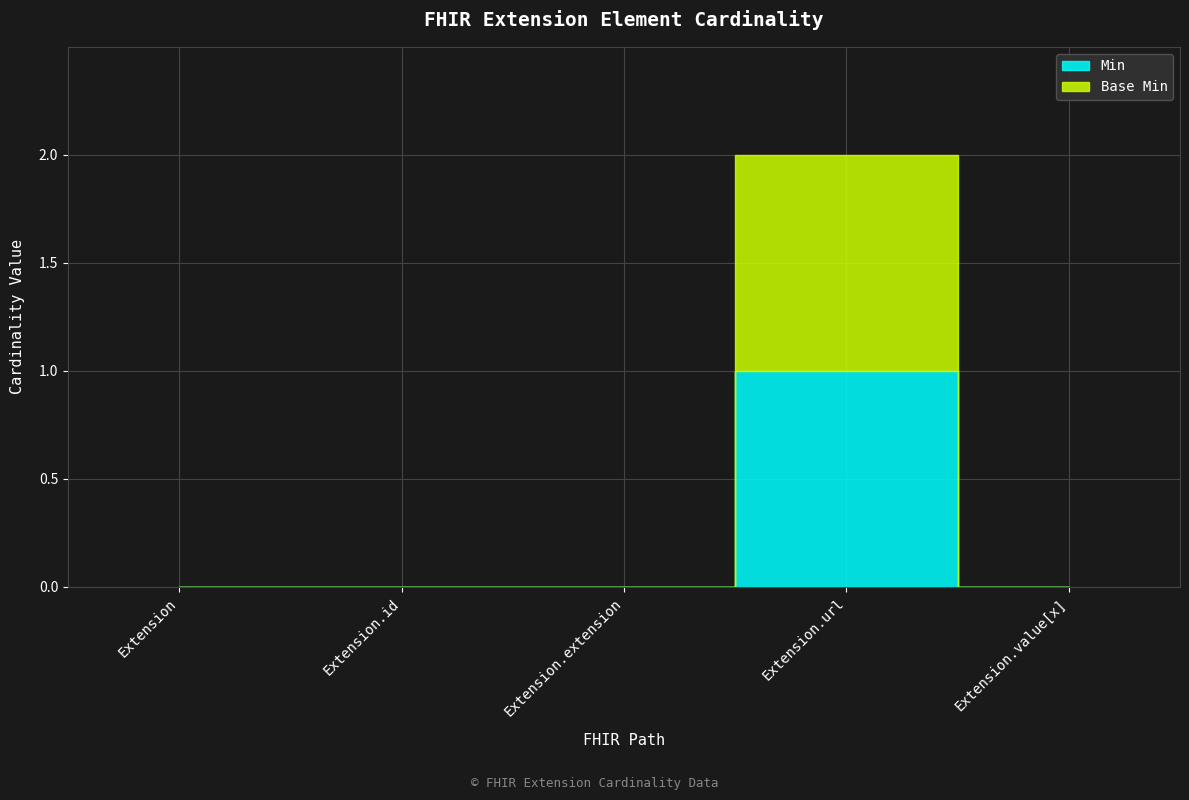

Which series has the widest spread of values?

Min